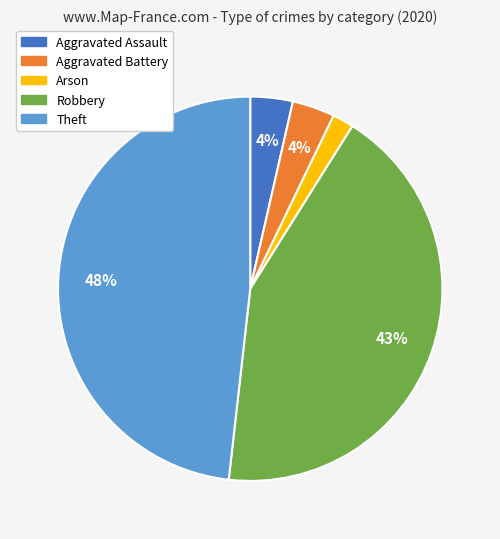

What is the ratio of the value at Aggravated Assault to the value at Robbery?

0.1